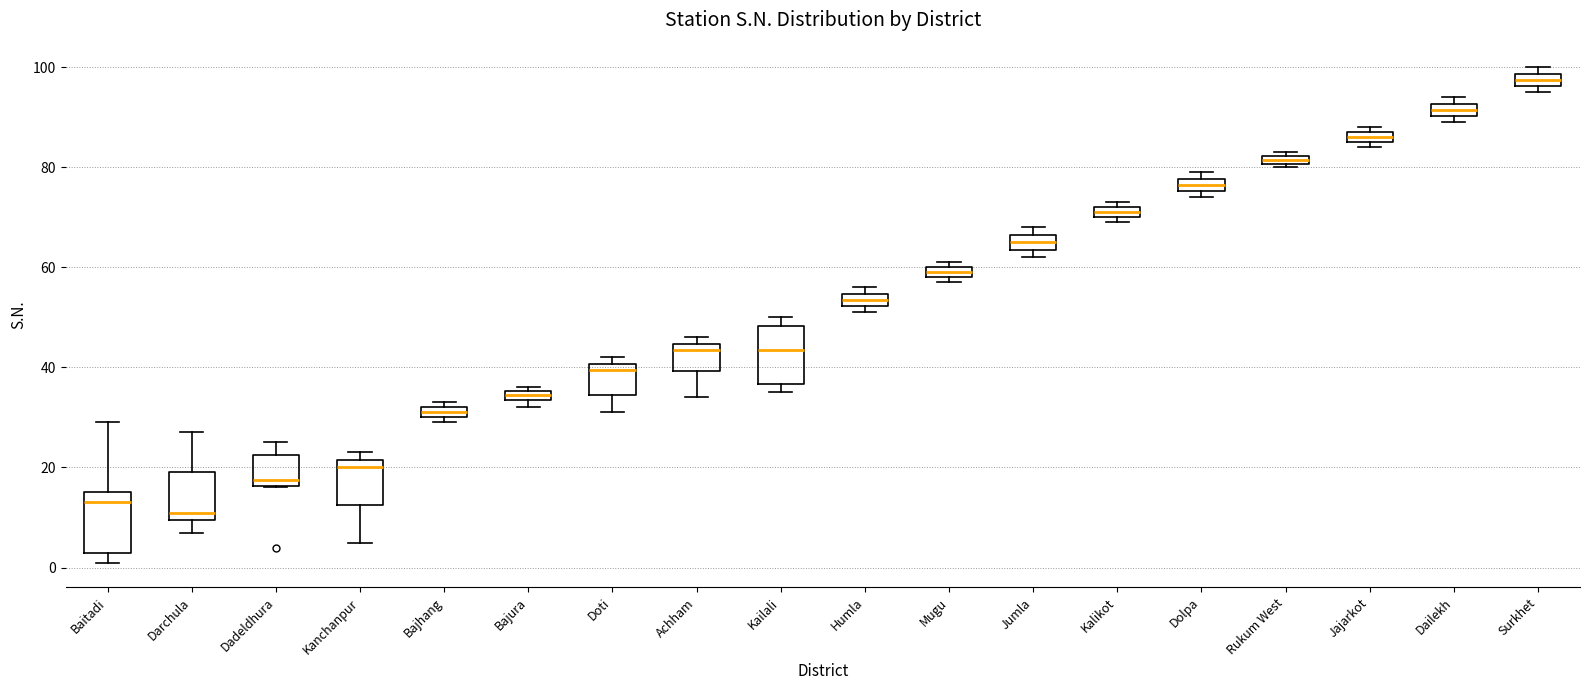

Where does the upper whisker of the box for Dadeldhura end on the y-axis? The values are not printed on the chart, so give them approximately, as read against the axis.

26